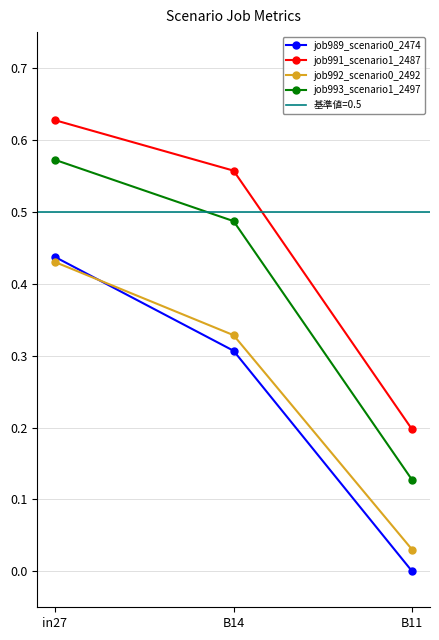

Which label corresponds to the largest value in the chart?

in27